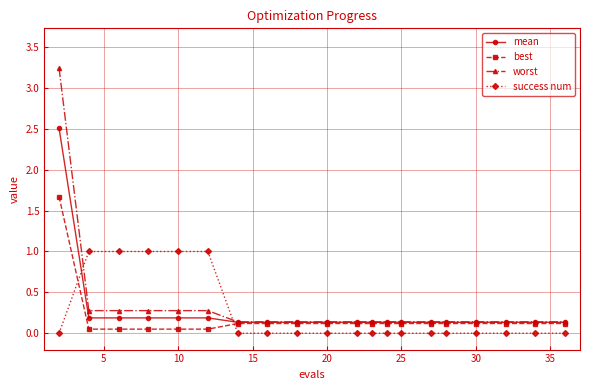

After their last crossing, which series has the higher values: success num or best?

best